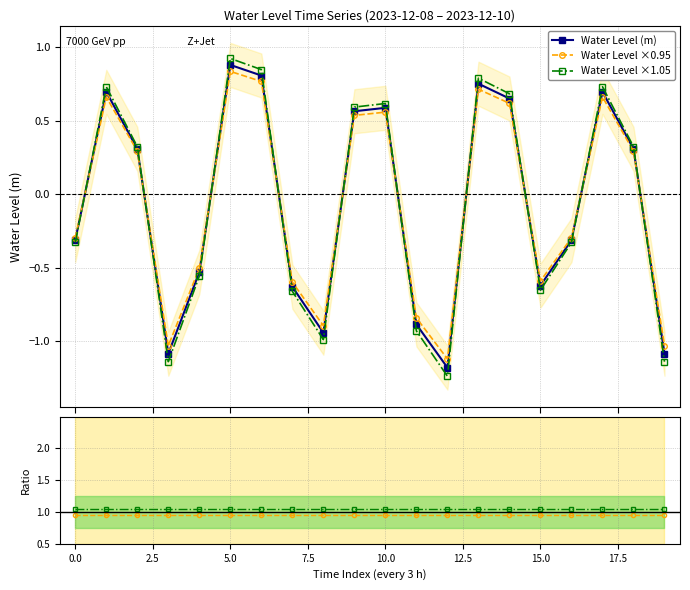

What is the value of the Water Level ×1.05 point at the 3rd from the left?

0.3